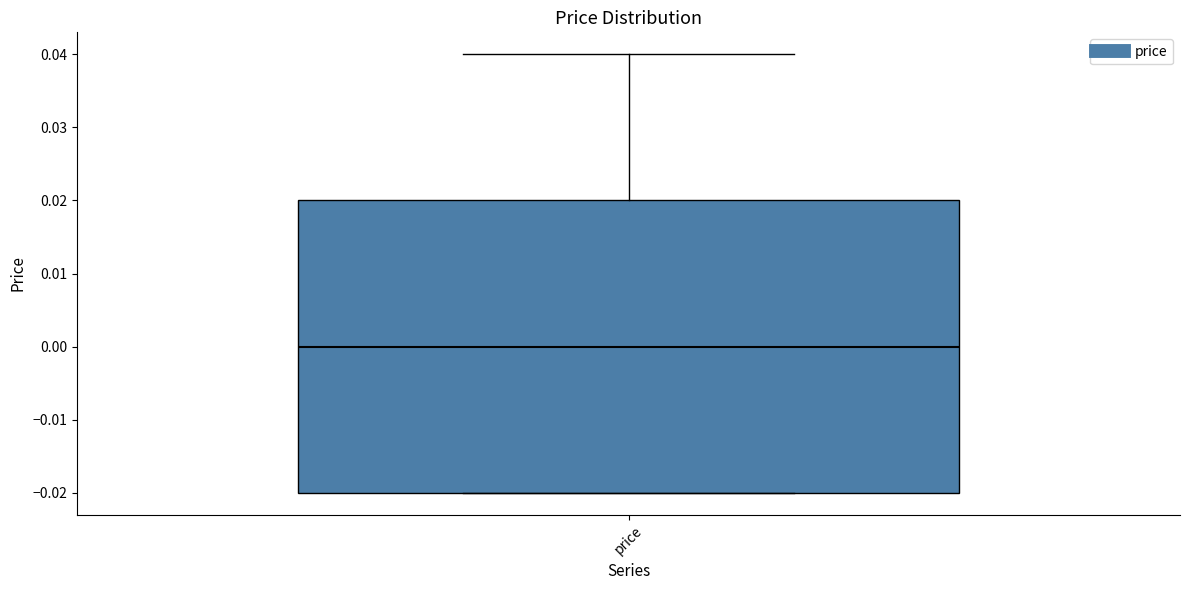

Read this box plot against the y-axis: the position of the median line, the range covered by the box, and the ends of both whiskers. The values are not printed on the chart, so give them approximately, as read against the axis.

median 0.00, box -0.02 to 0.02, whiskers -0.02 to 0.04